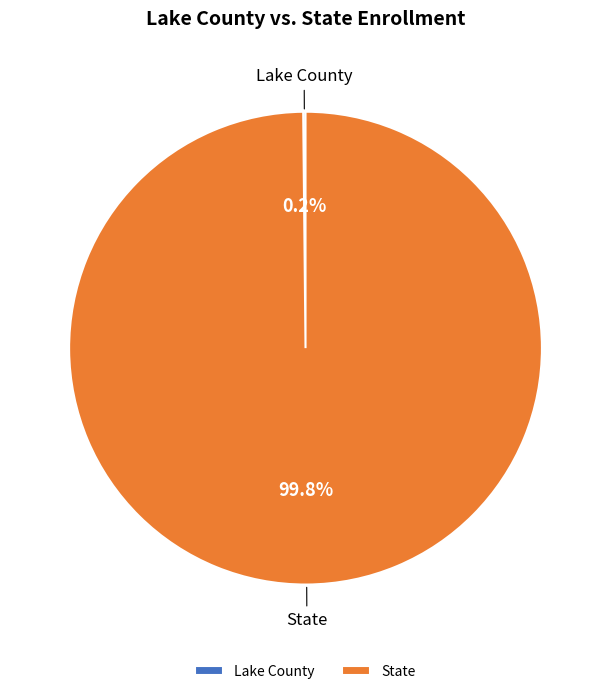

Is it true that State is 92% of the pie?

False